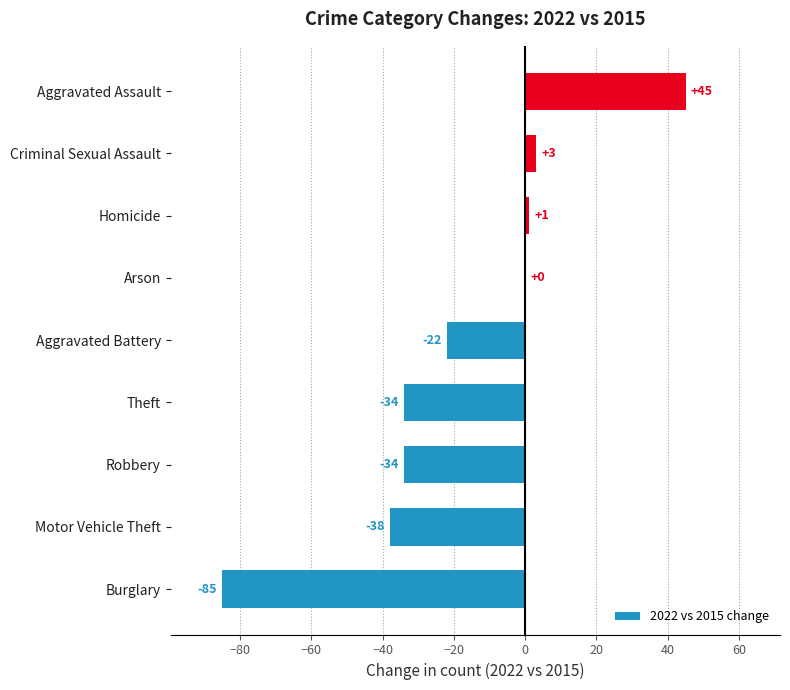

The value at Robbery is -53. True or false?

False